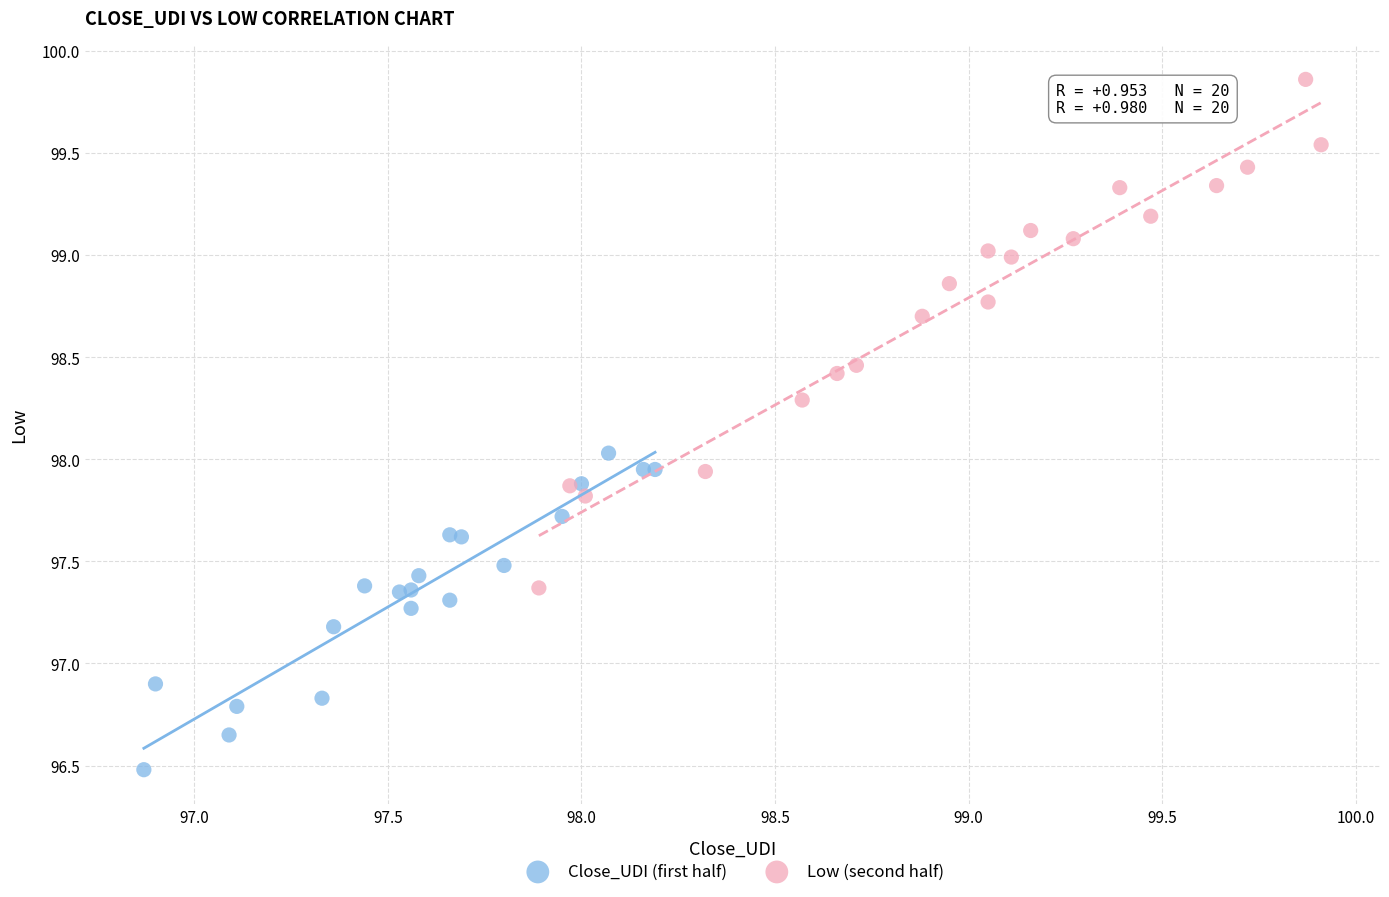

Which series has the largest Y range (max minus min)?

Low (second half)